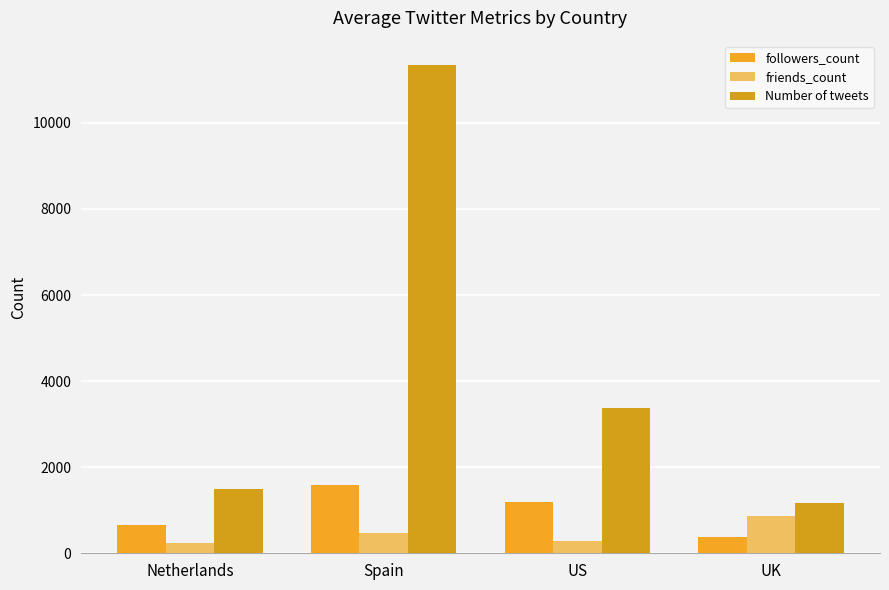

Rank the series at Spain from lowest to highest value.

friends_count, followers_count, Number of tweets